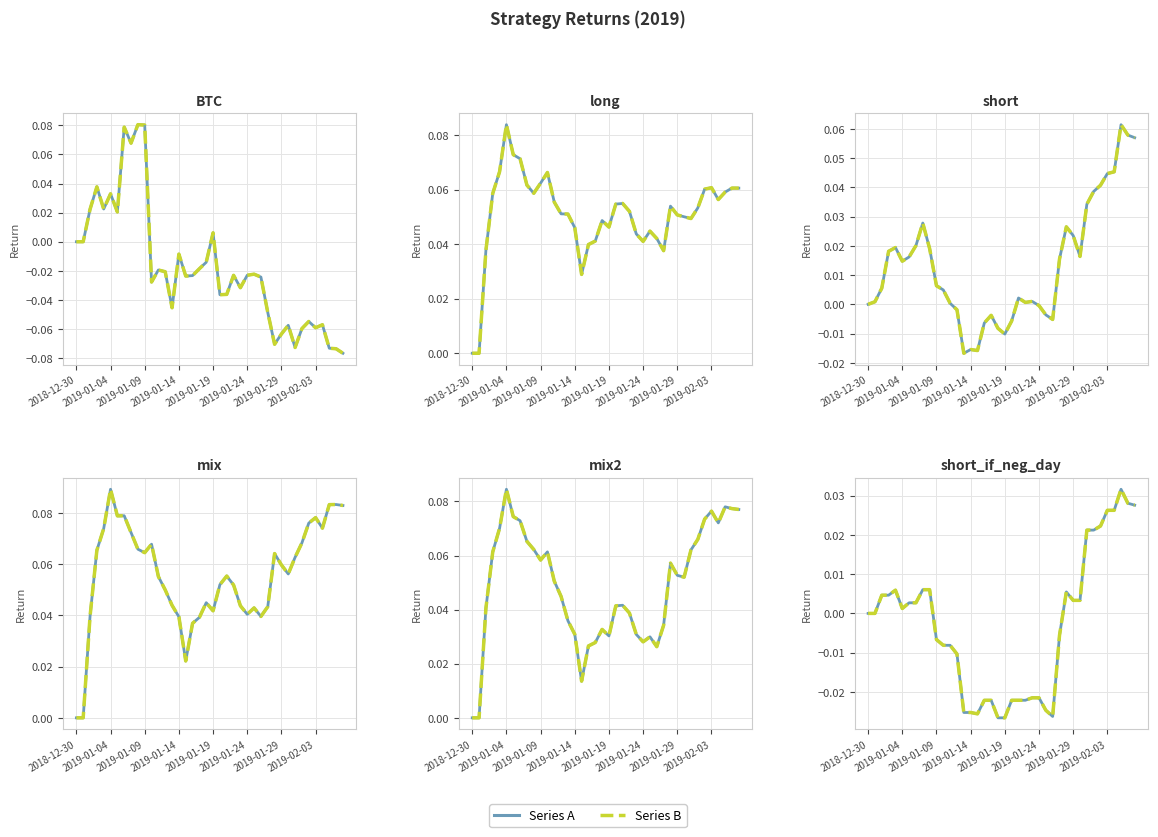

True or false: long and short cross at least once.

True